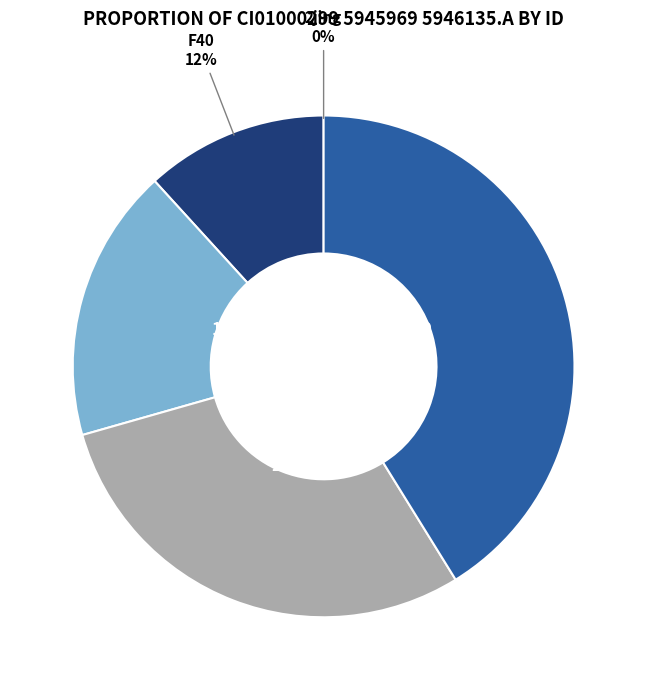

Does any single category account for the majority?

No